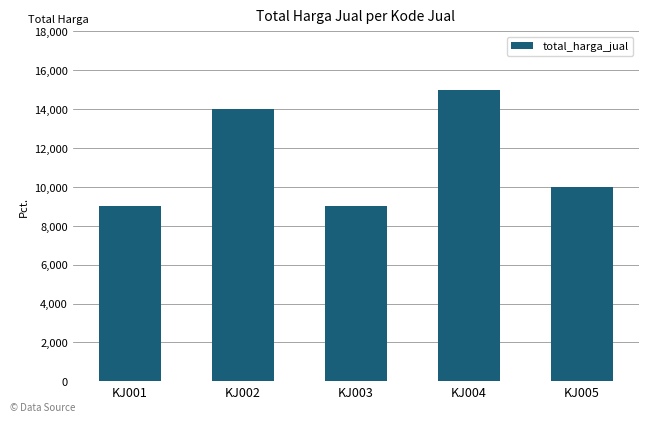

Does the chart contain stacked bars?

No